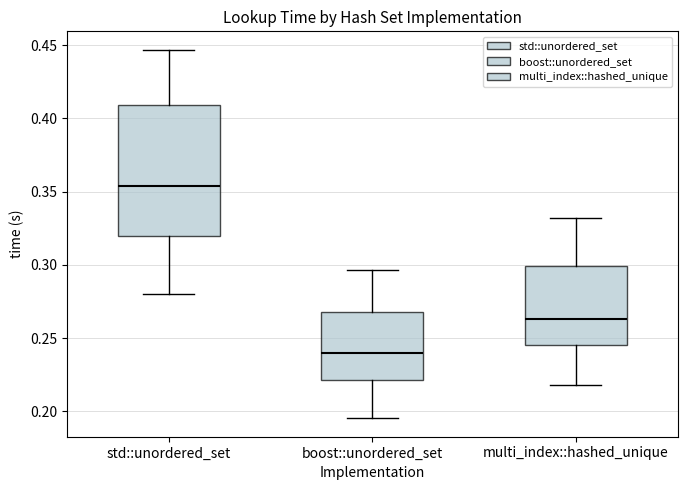

Which box is the tallest, from its lower edge to its upper edge?

std::unordered_set